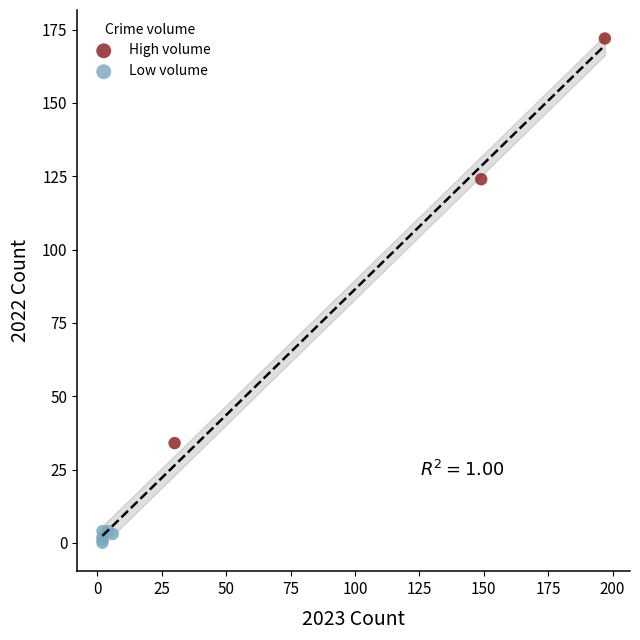

Which series has the largest Y range (max minus min)?

High volume